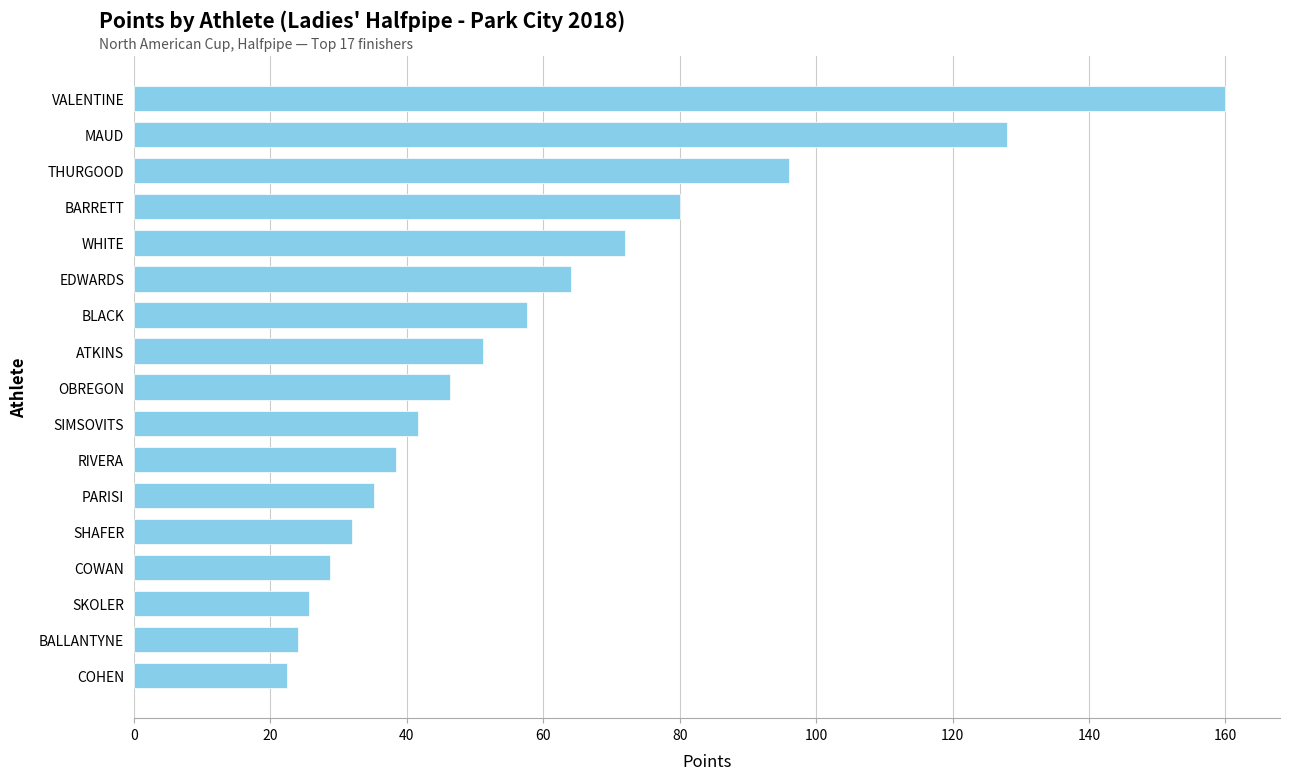

Rank the categories by value from highest to lowest.

VALENTINE, MAUD, THURGOOD, BARRETT, WHITE, EDWARDS, BLACK, ATKINS, OBREGON, SIMSOVITS, RIVERA, PARISI, SHAFER, COWAN, SKOLER, BALLANTYNE, COHEN